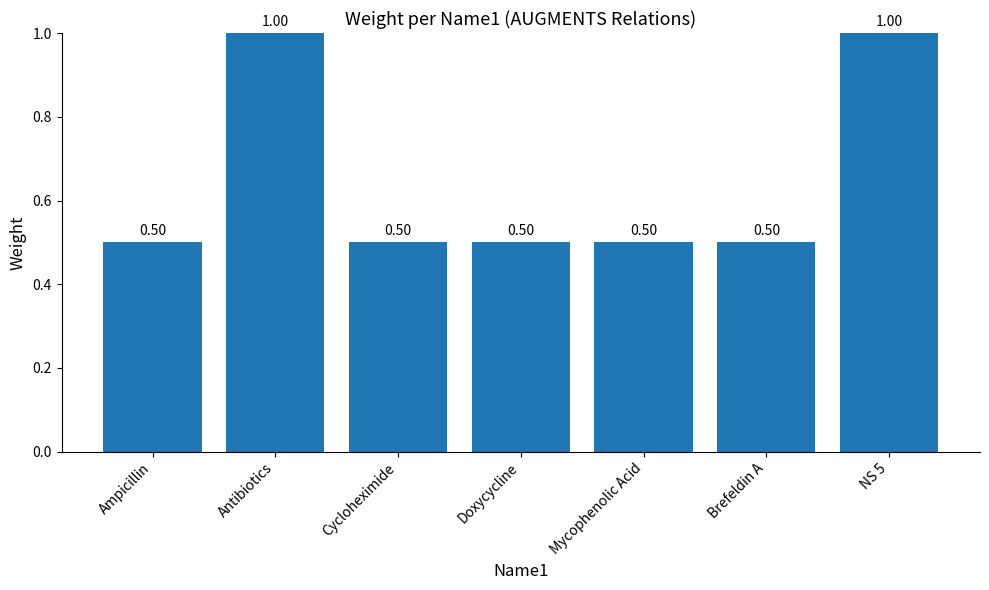

What is the label of the 7th bar from the right?

Ampicillin